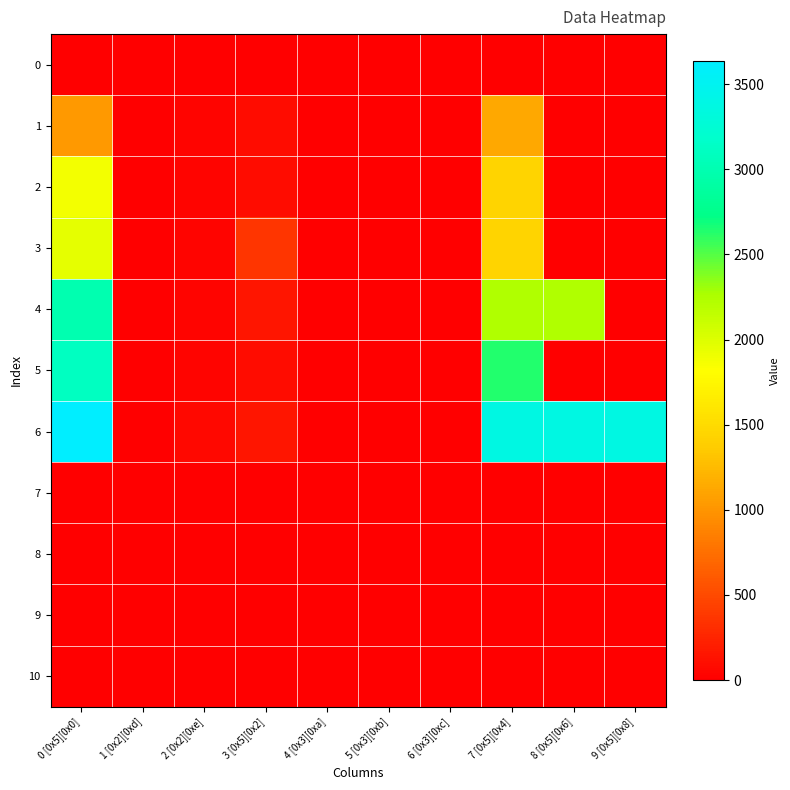

Which has a higher value, 1 [0x2][0xd] or 5 [0x3][0xb]?

1 [0x2][0xd]